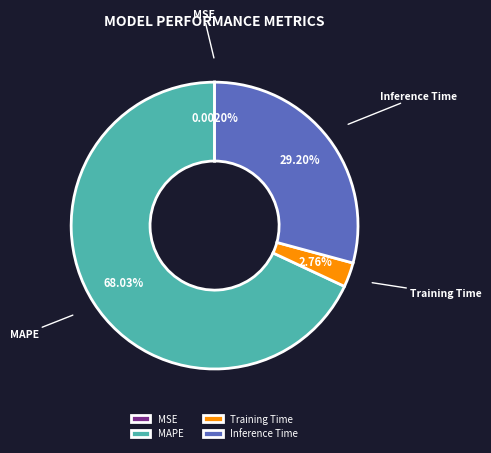

To the nearest percent, what percentage of the pie is MAPE?

68%